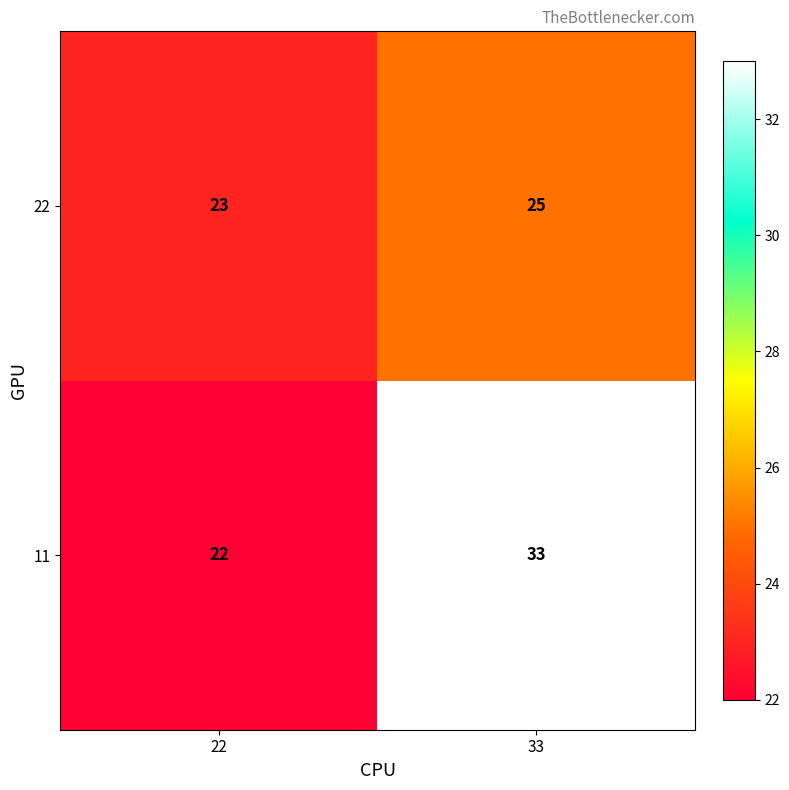

Read the 11 value at 22.

22